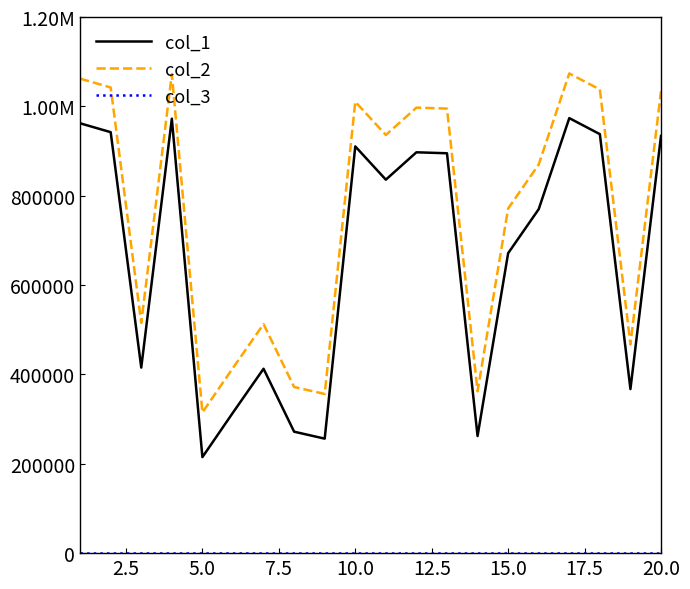

Reading left to right, list all the values displayed in this chart.

col_1: 962106	942239	415281	972403	214894	314604	412680	271831	256248	910368	835934	897180	895009	262117	671317	769863	973653	937785	367228	933792
col_2: 1062106	1042239	515281	1072403	314894	414604	512680	371831	356248	1010368	935934	997180	995009	362117	771317	869863	1073653	1037785	467228	1033792
col_3: 1	1	1	1	1	1	1	1	1	1	1	1	1	1	1	1	1	1	1	1